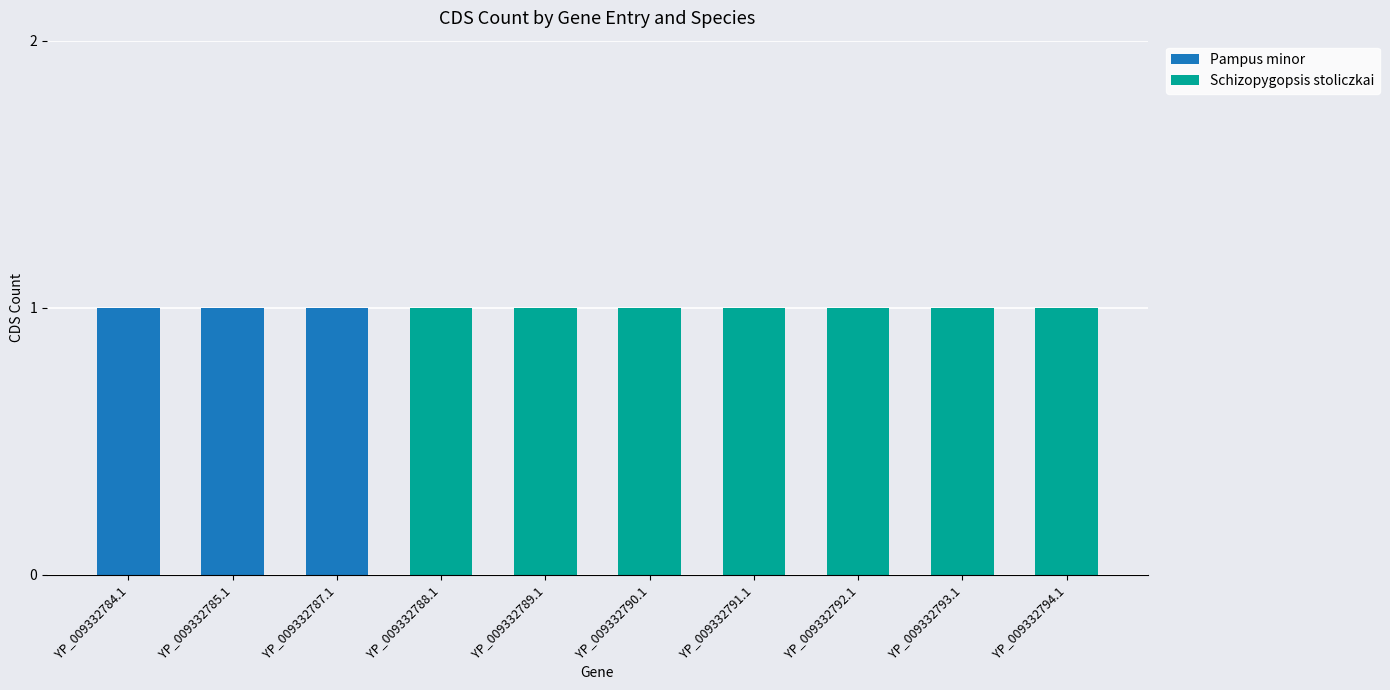

What is the total value across all series at YP_009332793.1?

1